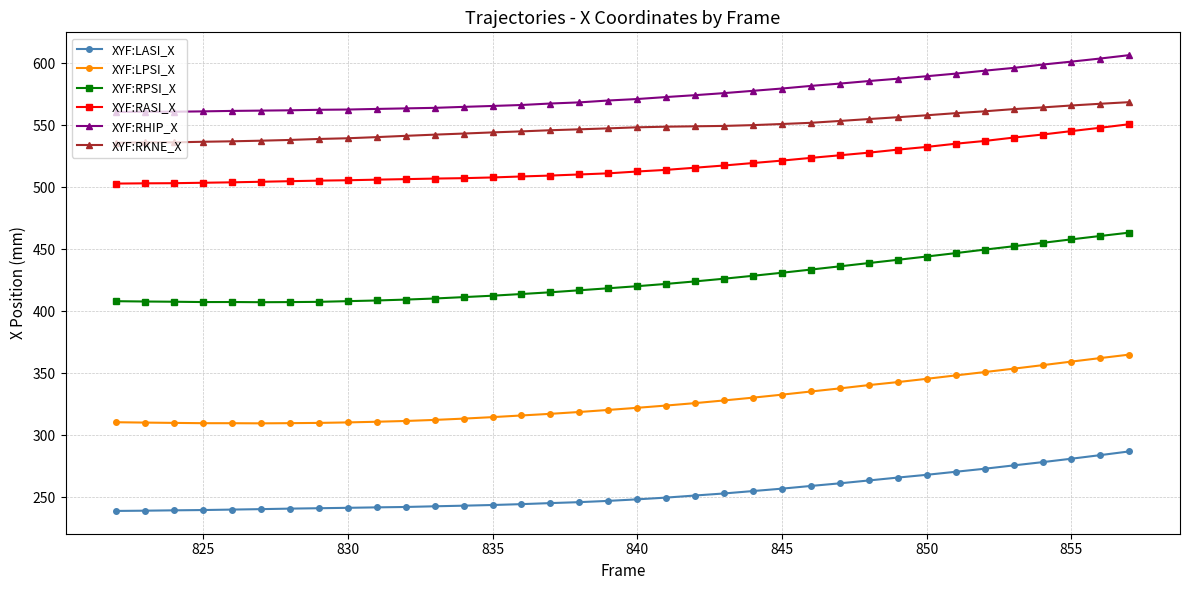

What is the value of the XYF:RKNE_X point at the 13th from the left?

543.3